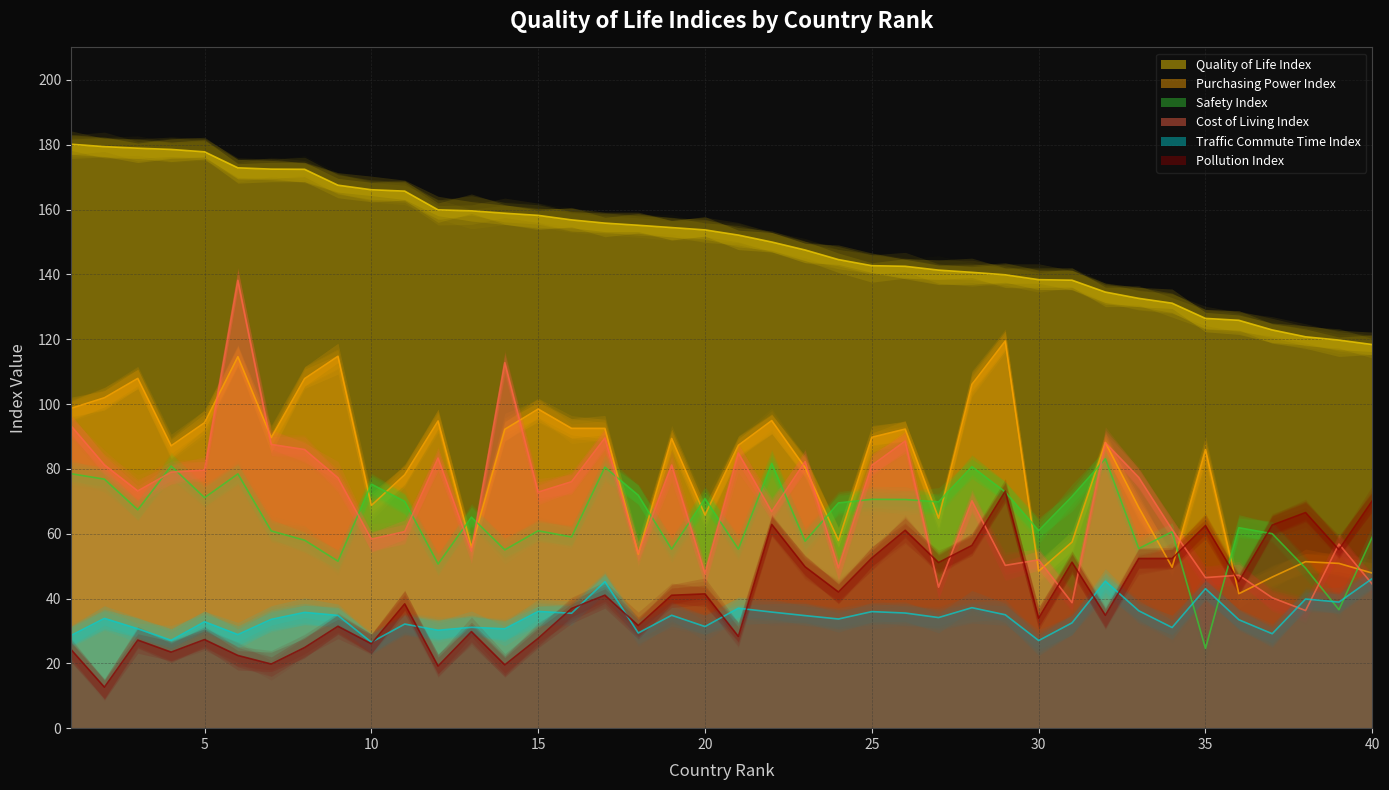

What is the sum of all Quality of Life Index values?

6033.9